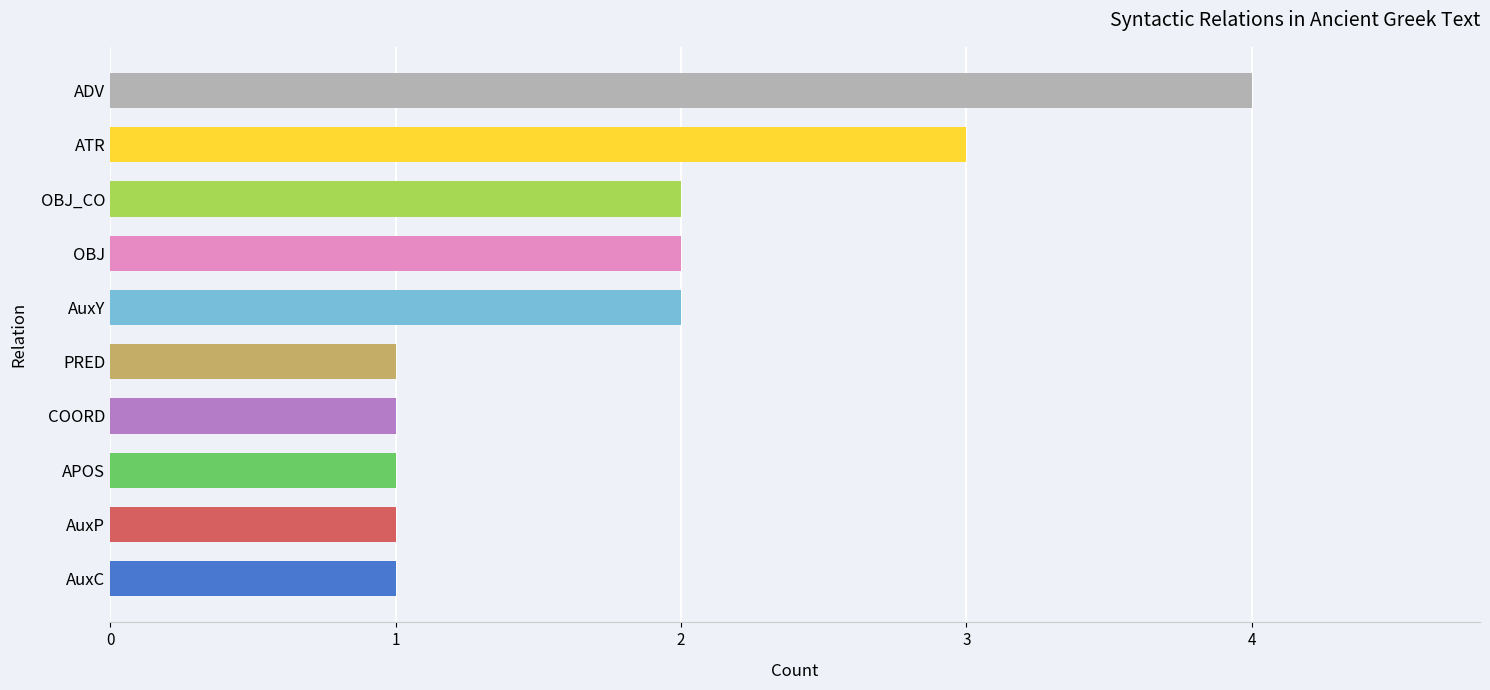

What is the change in value from AuxC to ADV?

+3